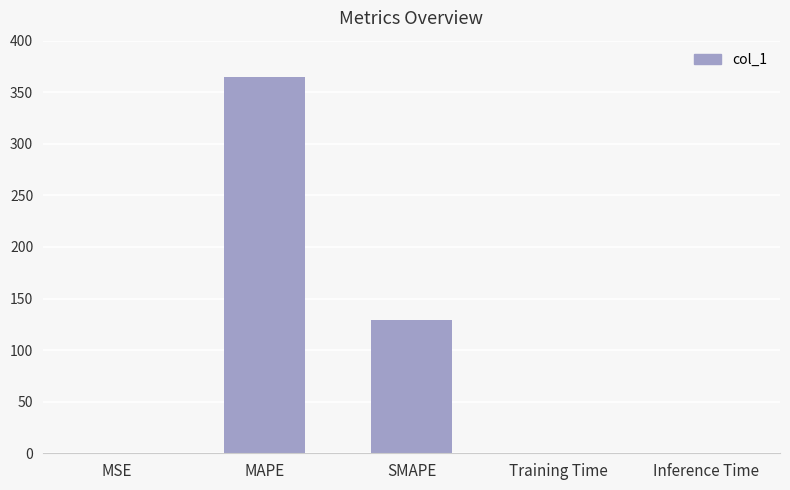

Between SMAPE and MSE, which is larger?

SMAPE